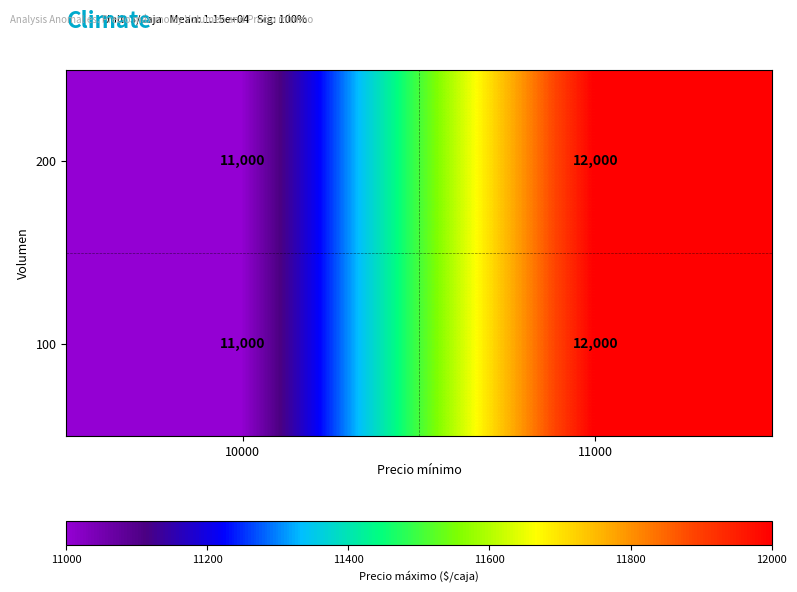

What is the total value across all series at 11000?

24000